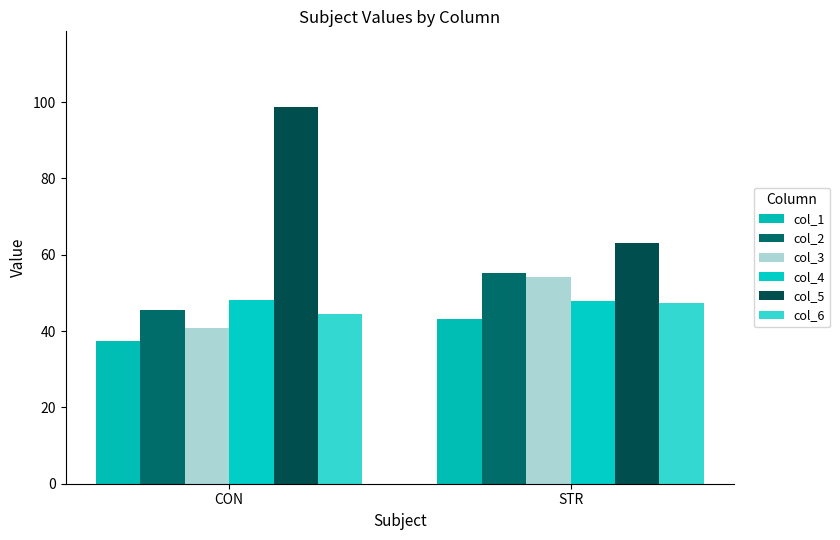

What is the value of the col_5 bar at the 2nd from the left?

62.9